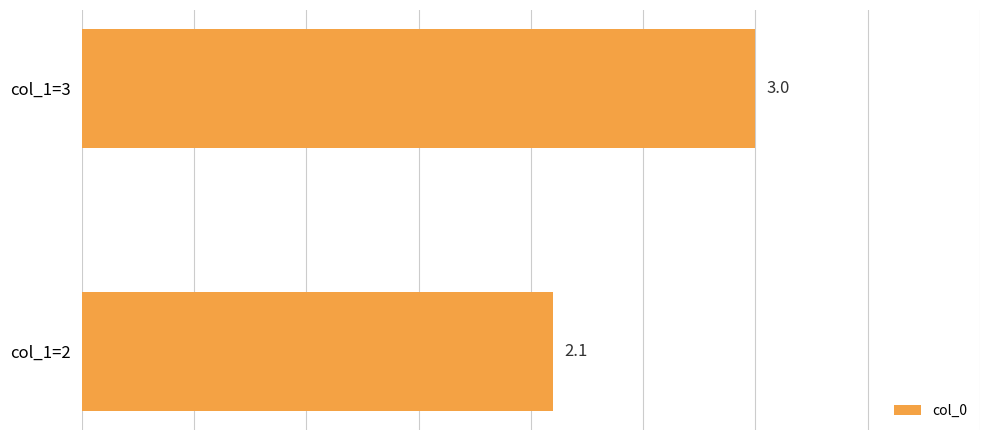

What is the greatest value displayed?

3.0